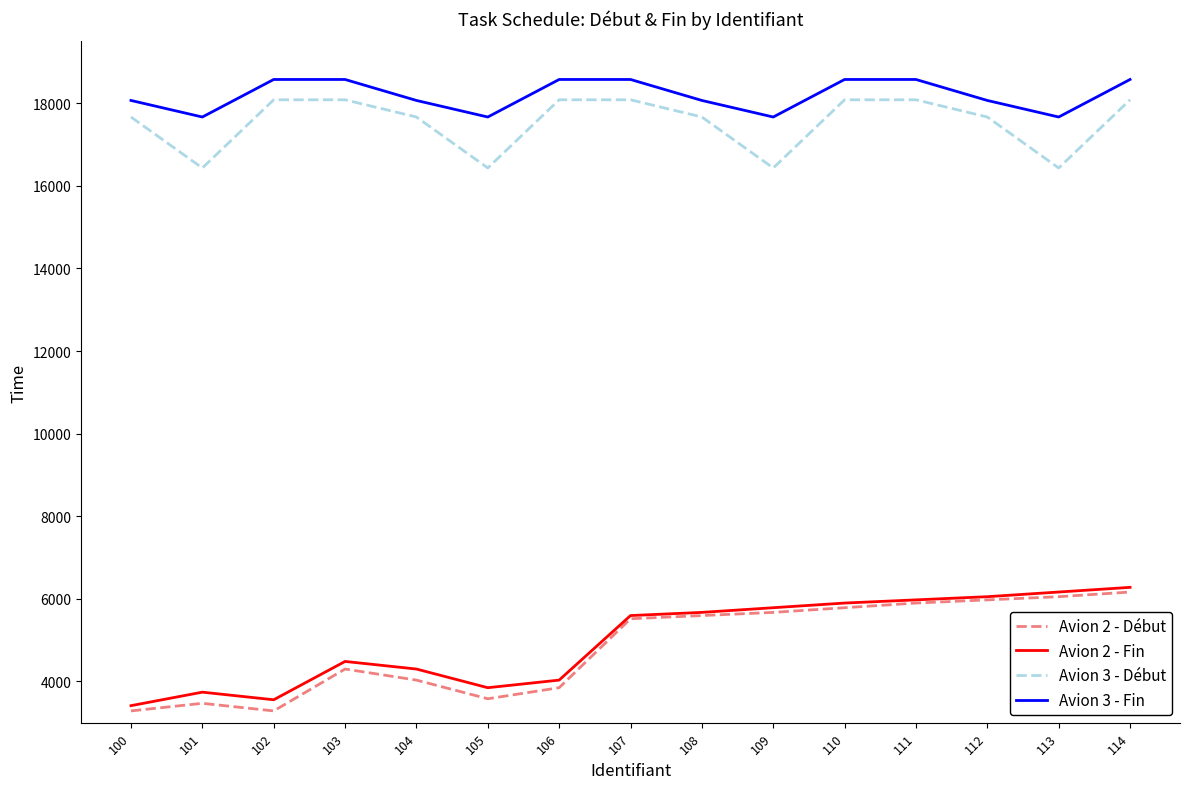

Reading right to left, what are all the values shown in this chart?

Avion 2 - Début: 6164	6051	5974	5897	5784	5671	5594	5517	3847	3579	4031	4299	3285	3469	3285
Avion 2 - Fin: 6277	6164	6051	5974	5897	5784	5671	5594	4031	3847	4299	4483	3555	3739	3412
Avion 3 - Début: 18084	16433	17667	18084	18084	16433	17667	18084	18084	16433	17667	18084	18084	16433	17667
Avion 3 - Fin: 18576	17667	18068	18576	18576	17667	18068	18576	18576	17667	18068	18576	18576	17667	18068